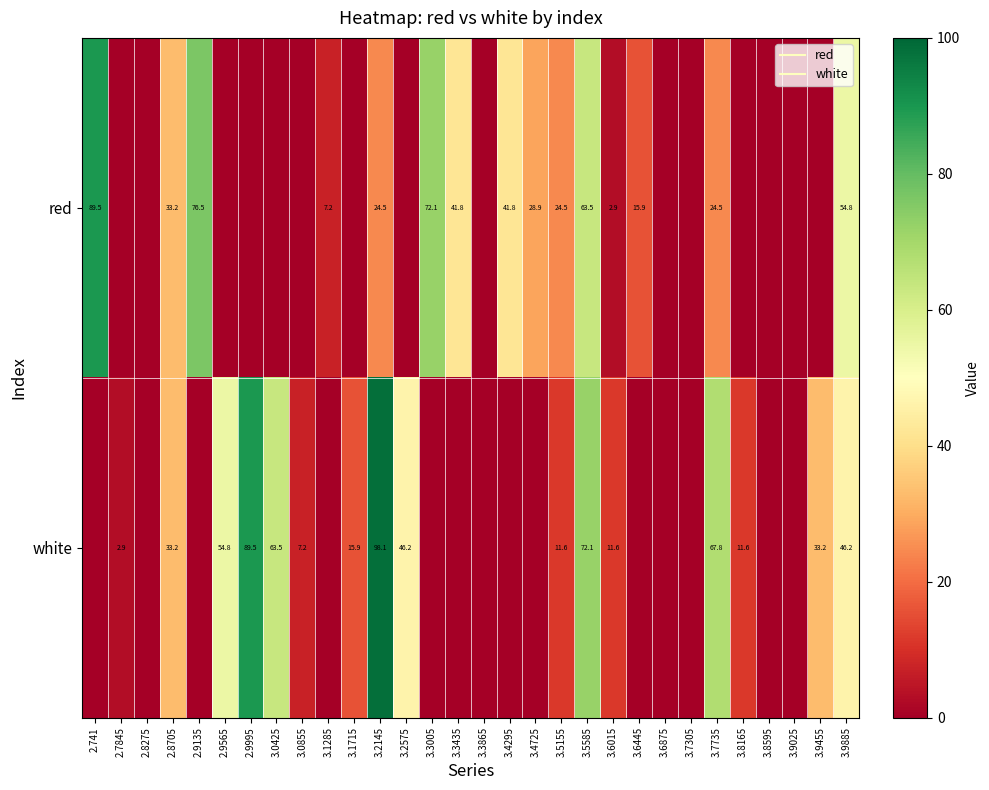

Where does the white series first go above 7?

2.8705